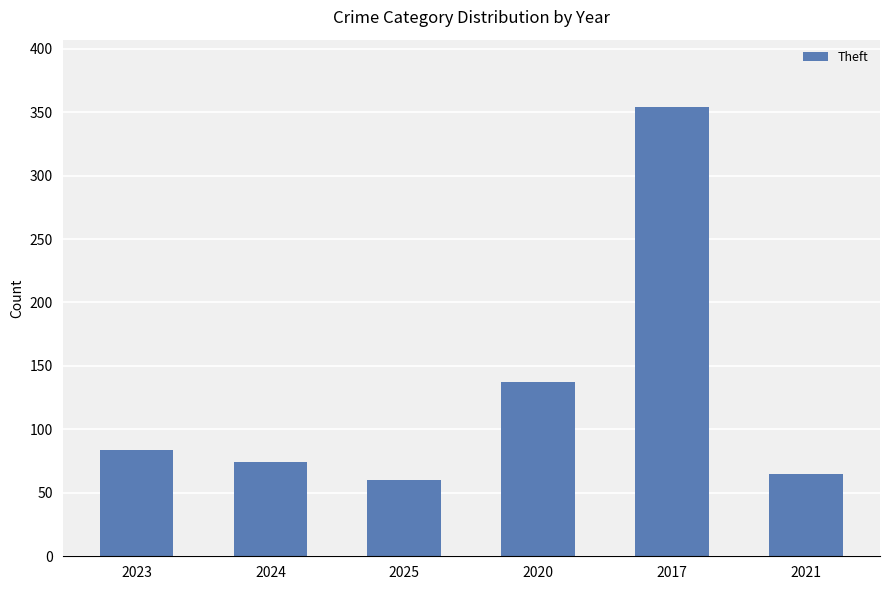

Reading right to left, transcribe all the data shown in this chart.

2021=65	2017=354	2020=137	2025=60	2024=74	2023=84